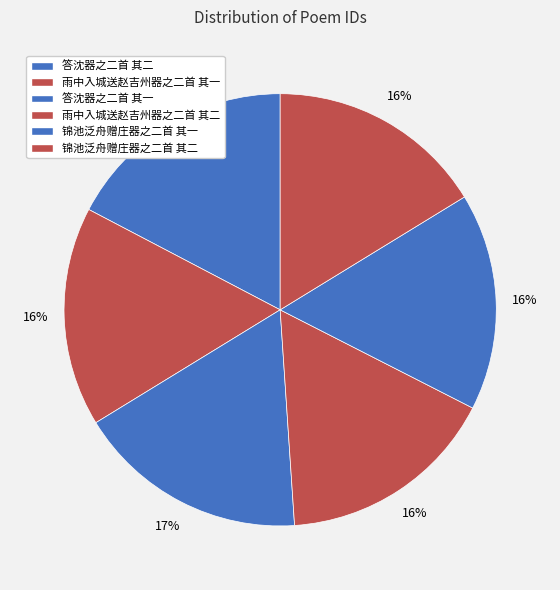

To the nearest percent, what portion does 锦池泛舟赠庄器之二首 其二 represent?

16%